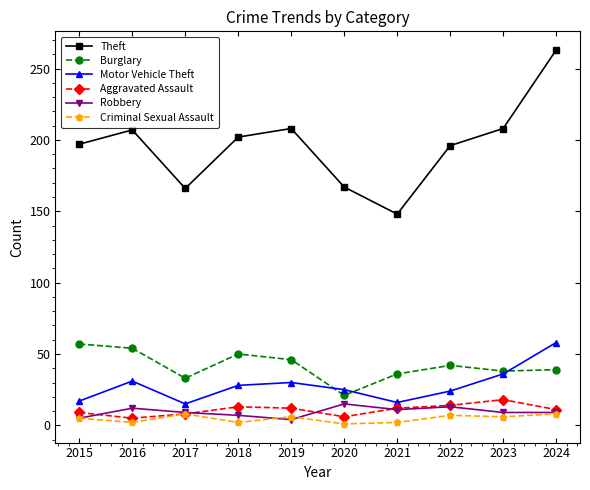

The value of Burglary at 2022 is 42. True or false?

True